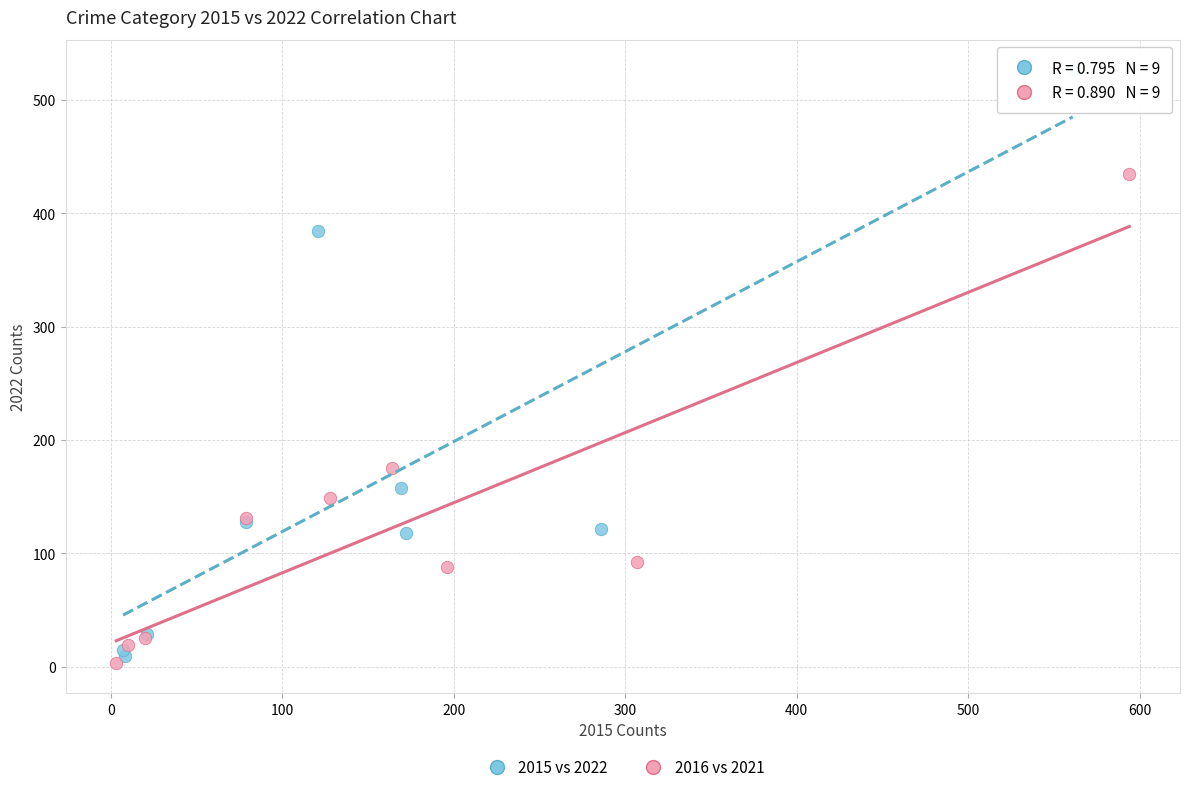

Which series reaches the maximum Y coordinate?

2015 vs 2022